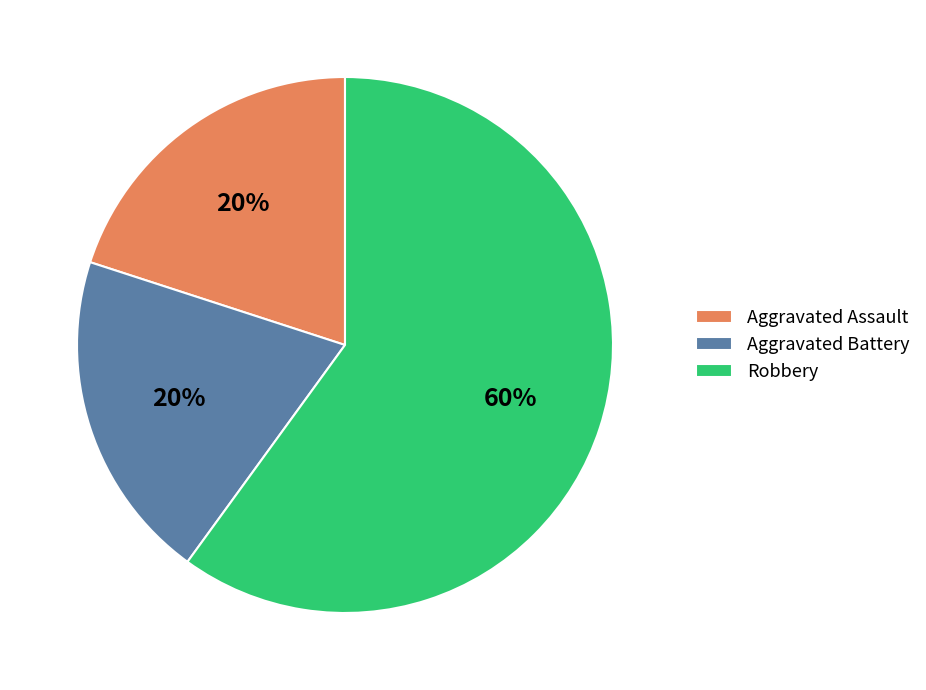

True or false: Robbery accounts for 73% of the total.

False